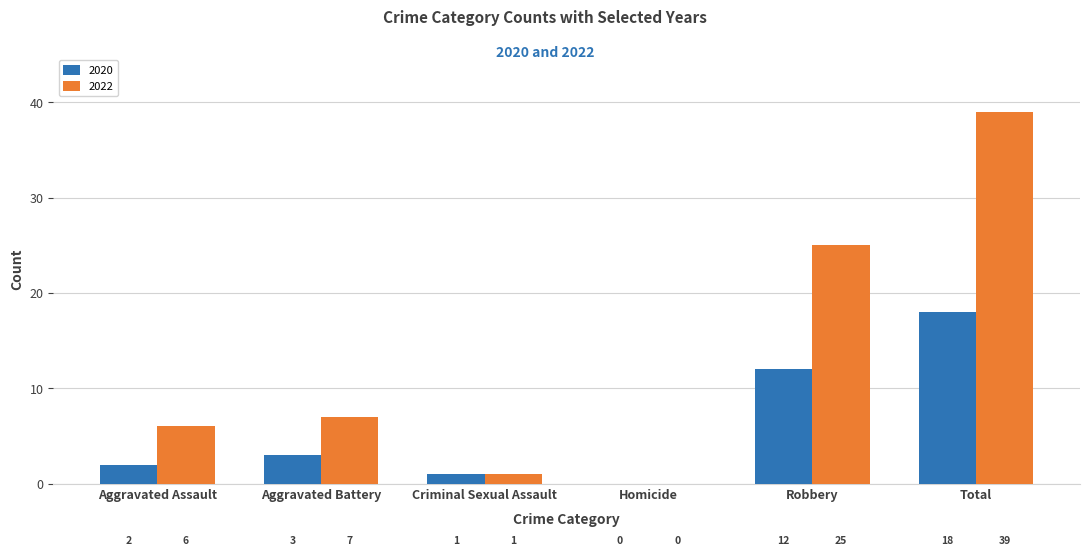

At which category does the chart reach its peak across all series?

Total